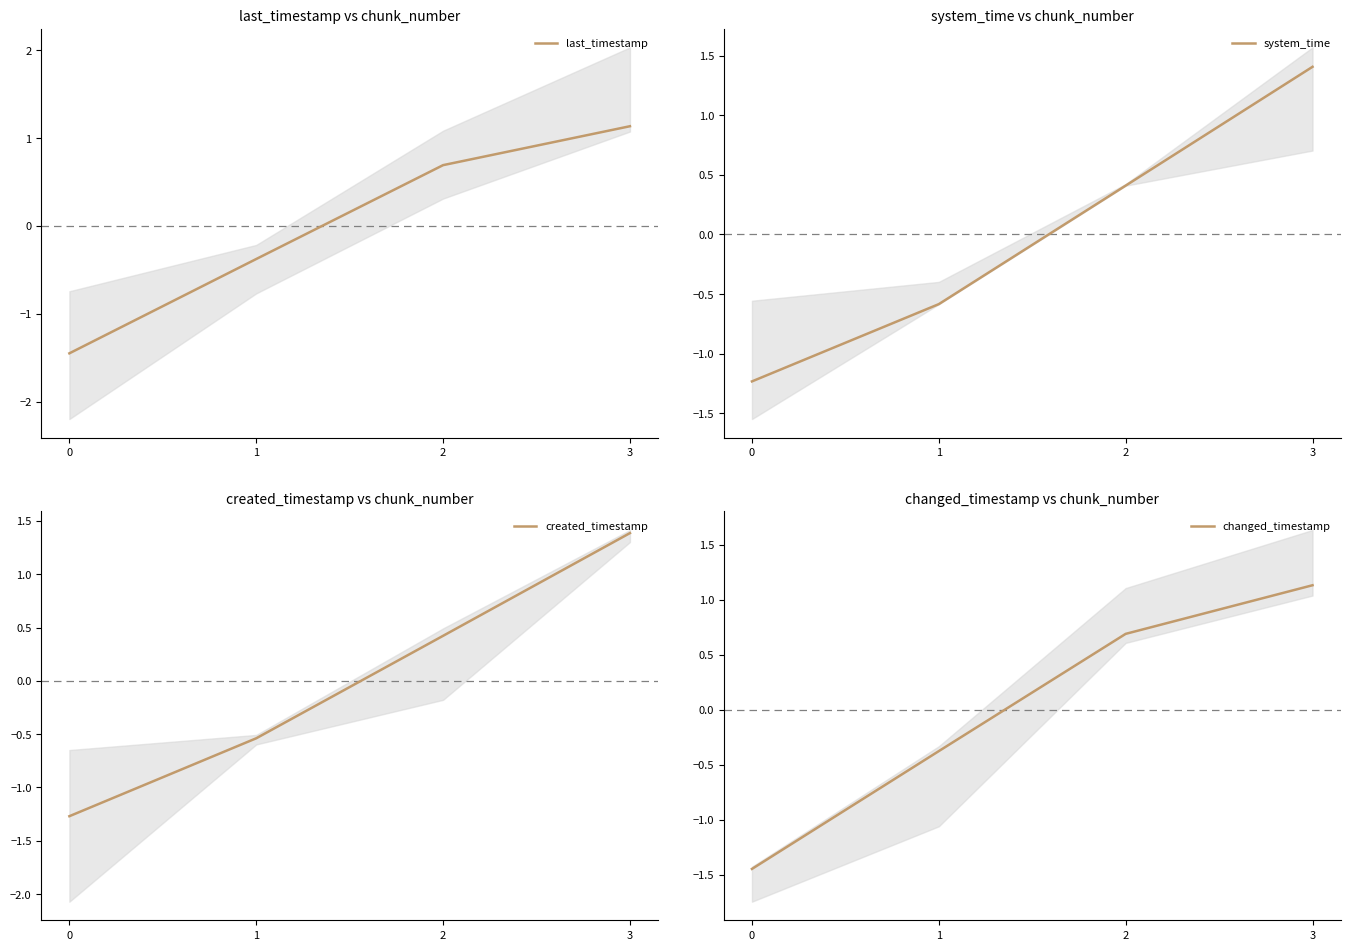

Reading left to right, what are all the values shown in this chart?

last_timestamp: 0=-1.4	1=-0.4	2=0.7	3=1.1
system_time: 0=-1.2	1=-0.6	2=0.4	3=1.4
created_timestamp: 0=-1.3	1=-0.5	2=0.4	3=1.4
changed_timestamp: 0=-1.4	1=-0.4	2=0.7	3=1.1